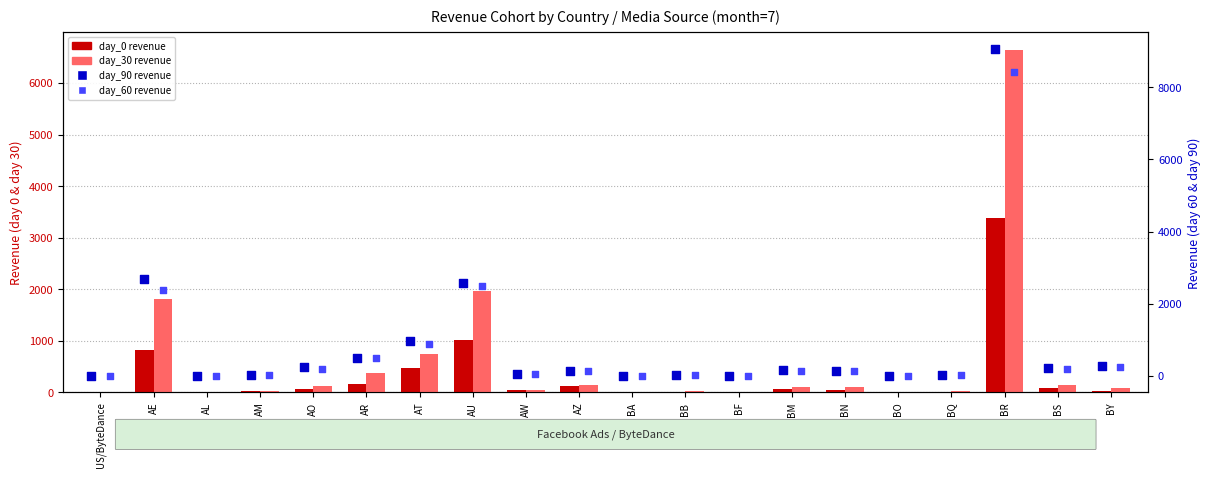

Which series reaches the minimum Y coordinate?

day_0 revenue